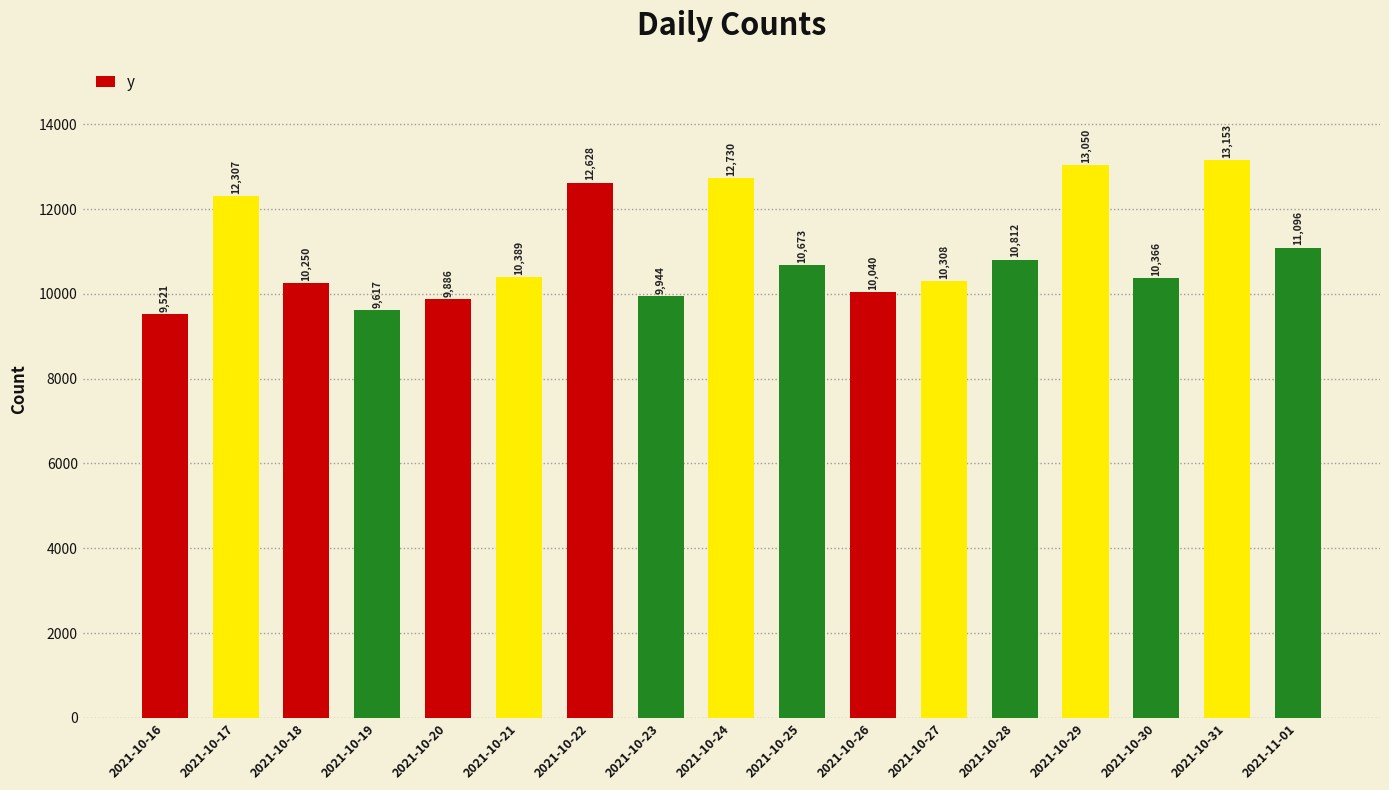

What position from the right is 2021-10-25?

8